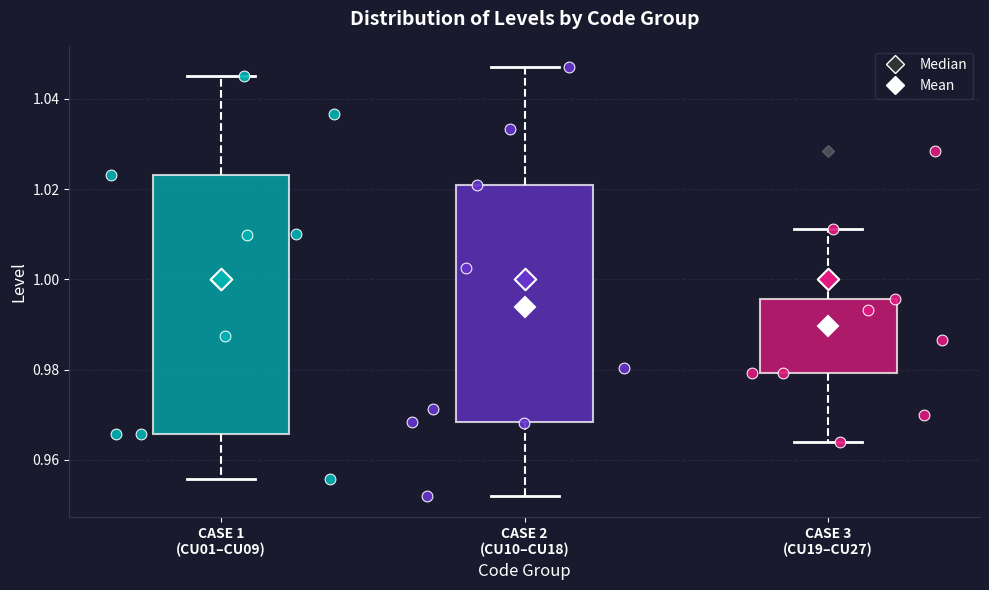

Reading left to right, transcribe this box plot: for each box, give where its median line is, the range the box spans, and where its two whiskers end, as read against the y-axis. The values are not printed on the chart, so give them approximately, as read against the axis.

CASE 1 (CU01–CU09): median 1.010, box 0.966 to 1.024, whiskers 0.956 to 1.046
CASE 2 (CU10–CU18): median 0.980, box 0.968 to 1.020, whiskers 0.952 to 1.046
CASE 3 (CU19–CU27): median 0.986, box 0.980 to 0.996, whiskers 0.964 to 1.012